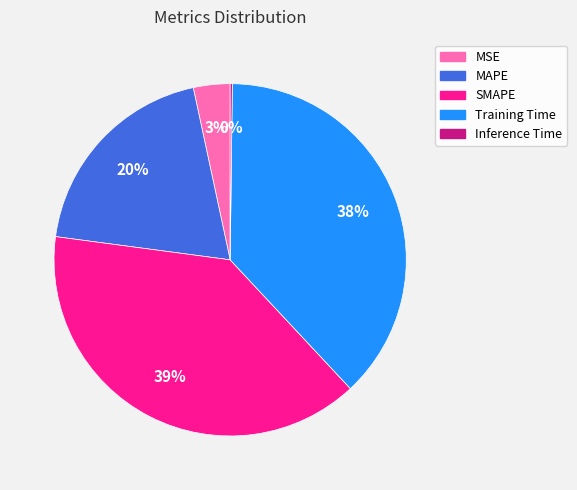

To the nearest percent, what percentage of the pie is MSE?

3%